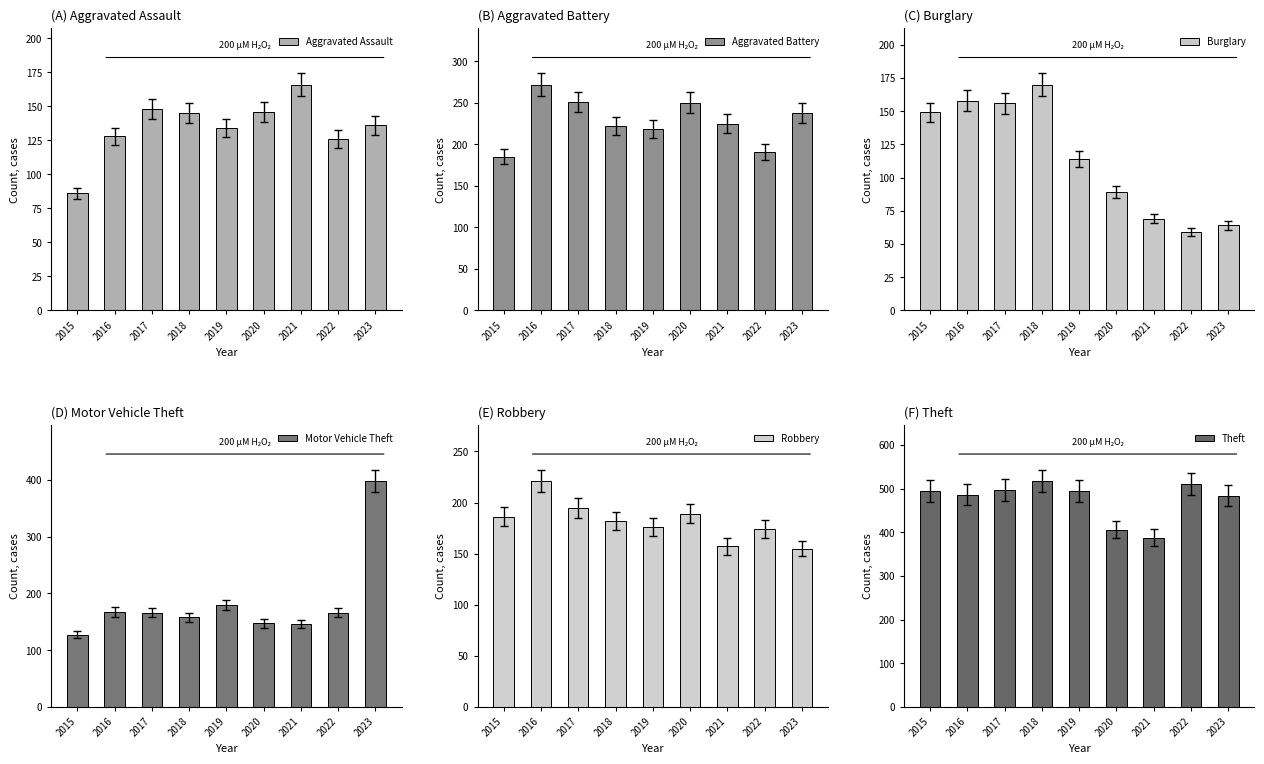

What is the average value of the Theft series?

475